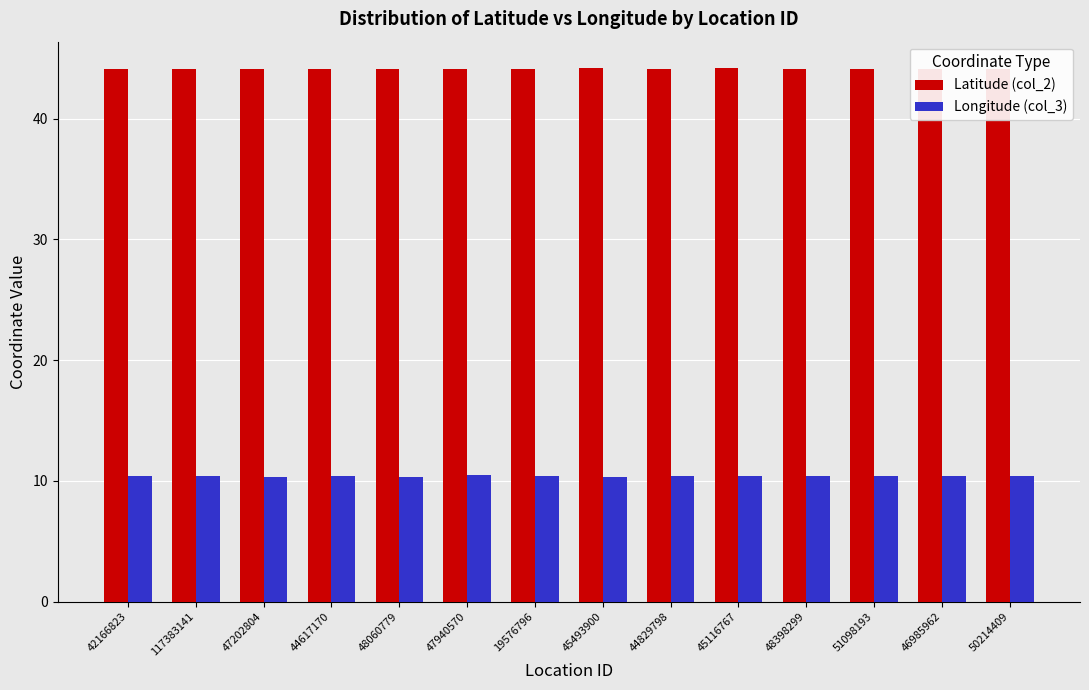

Reading left to right, extract all data points from this chart.

Latitude (col_2): 42166823=44.1	117383141=44.1	47202804=44.2	44617170=44.1	48060779=44.1	47940570=44.1	19576796=44.1	45493900=44.2	44829798=44.1	45116767=44.2	48398299=44.1	51098193=44.1	46985962=44.1	50214409=44.1
Longitude (col_3): 42166823=10.4	117383141=10.4	47202804=10.4	44617170=10.4	48060779=10.3	47940570=10.5	19576796=10.4	45493900=10.3	44829798=10.4	45116767=10.4	48398299=10.4	51098193=10.4	46985962=10.4	50214409=10.4